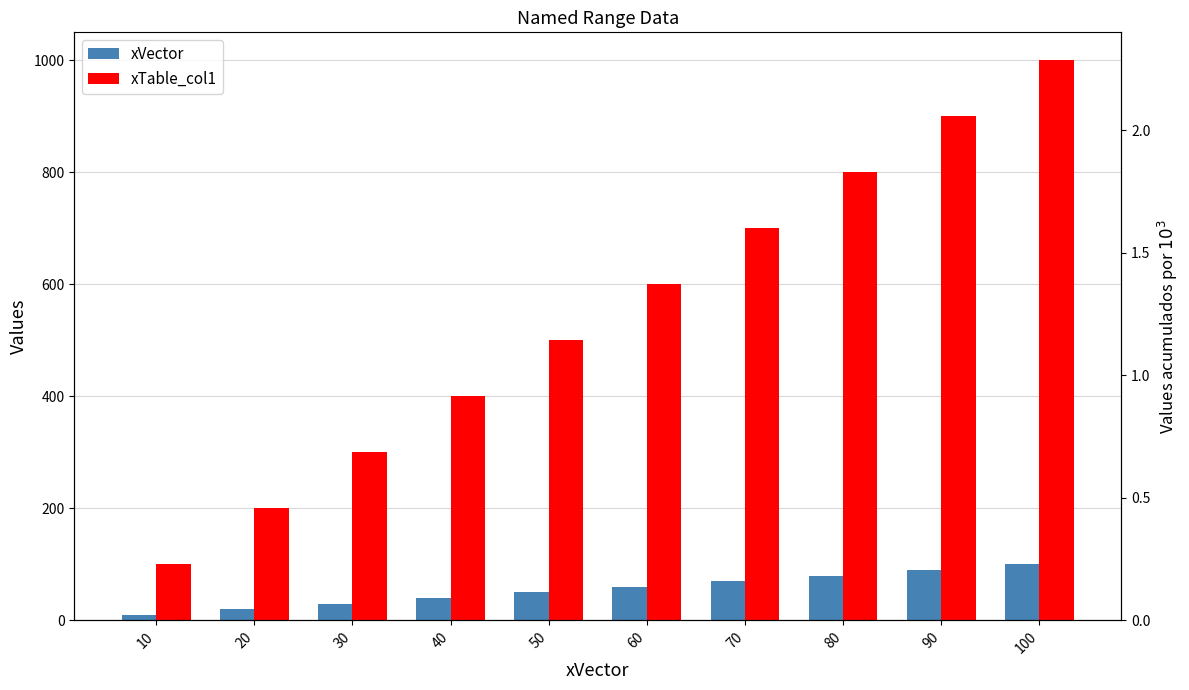

What is the value of the xTable_col1 bar at the 10th from the left?

1000